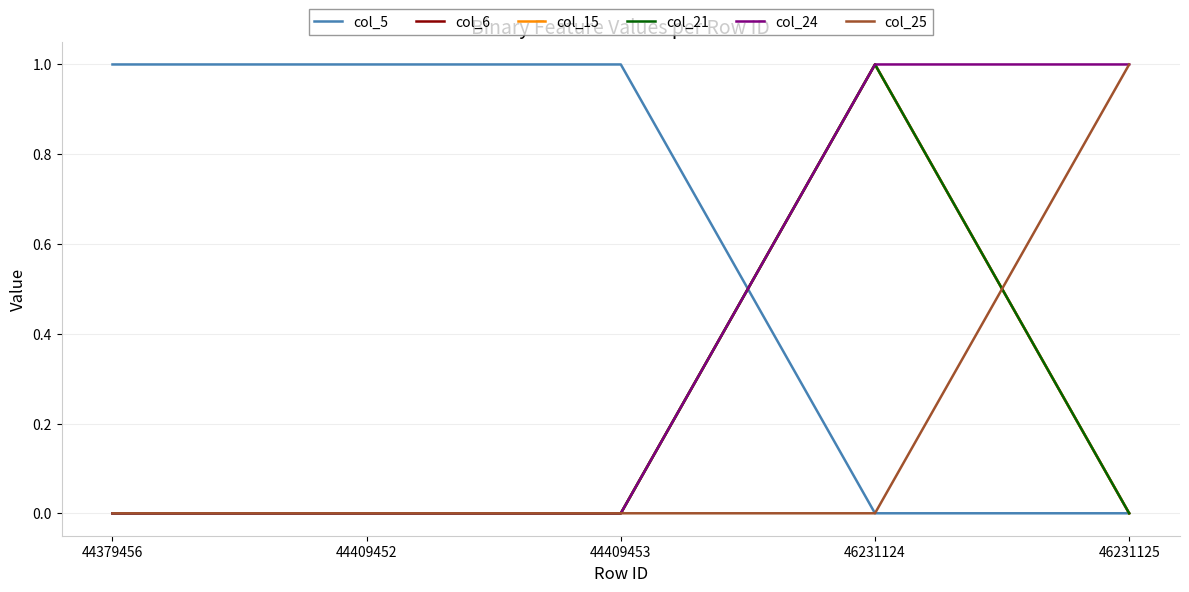

Which series has the largest total across all categories?

col_5